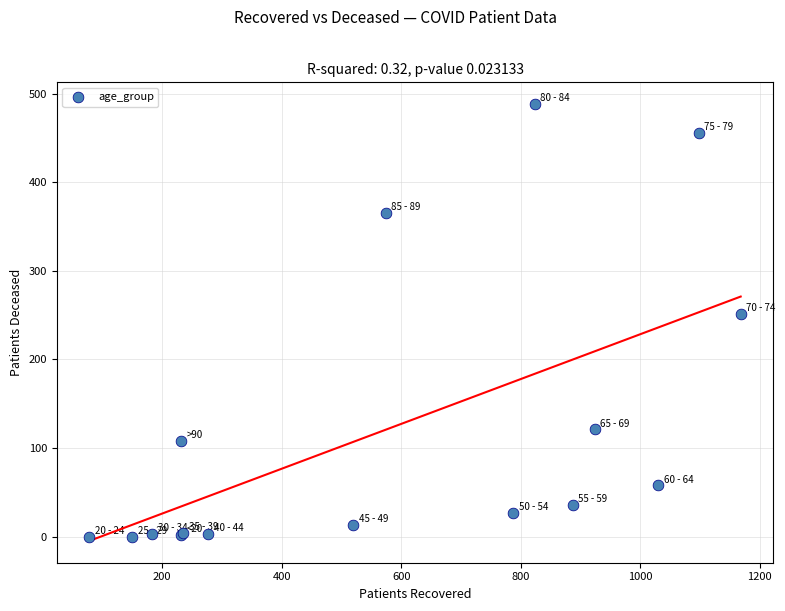

What Y value in the scatter plot is closest to 244?

251